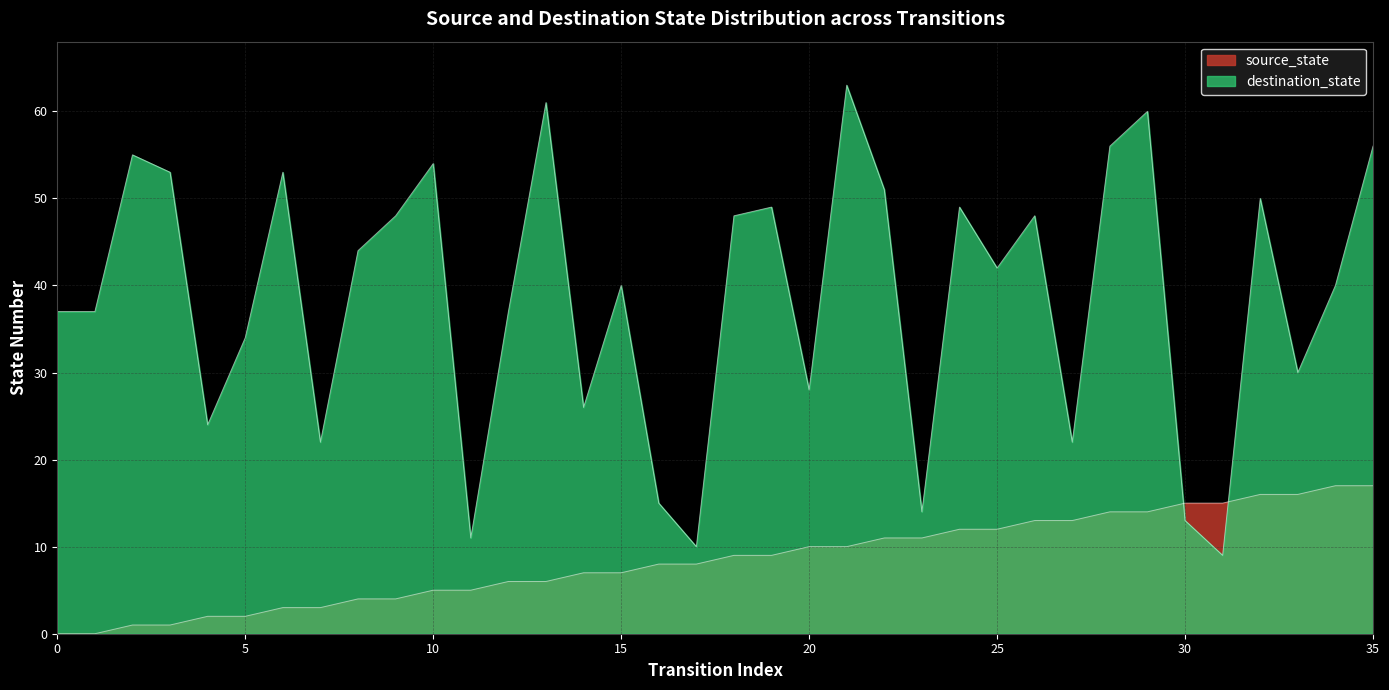

How many lines are shown in the chart?

2